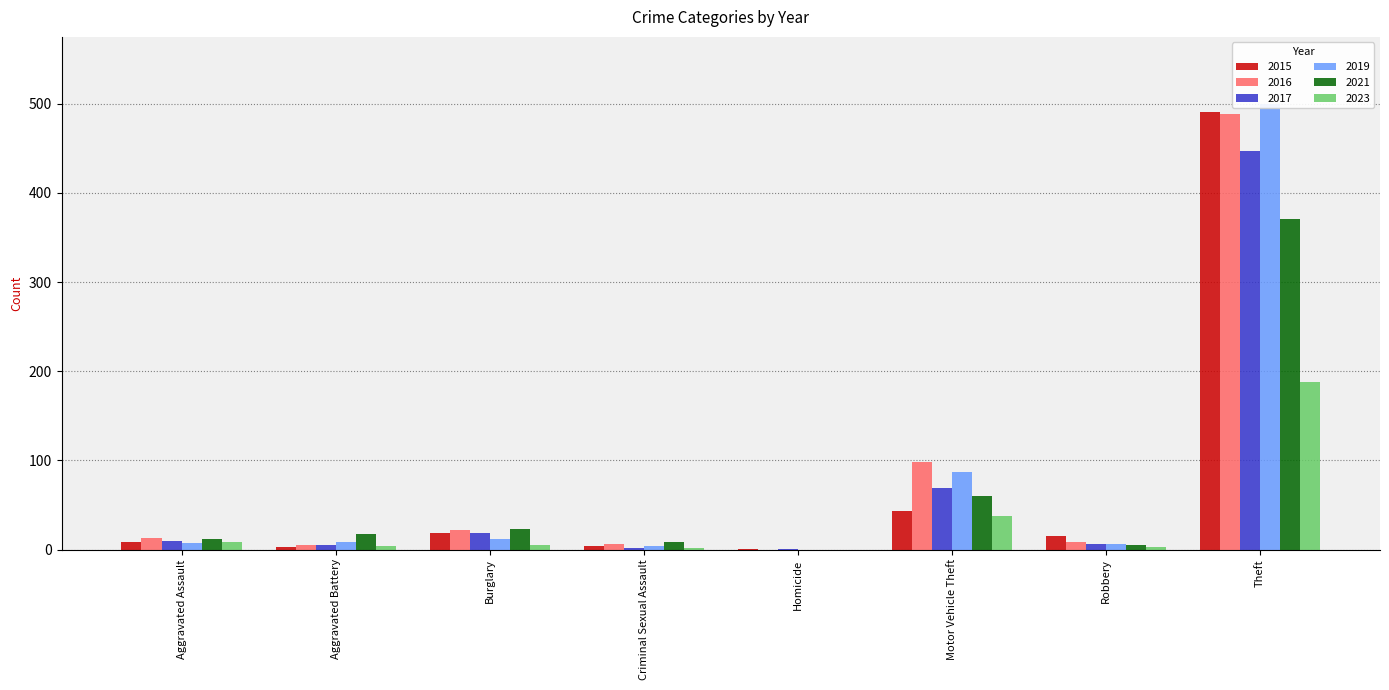

What is the value of the 2019 bar at the 7th from the left?

6